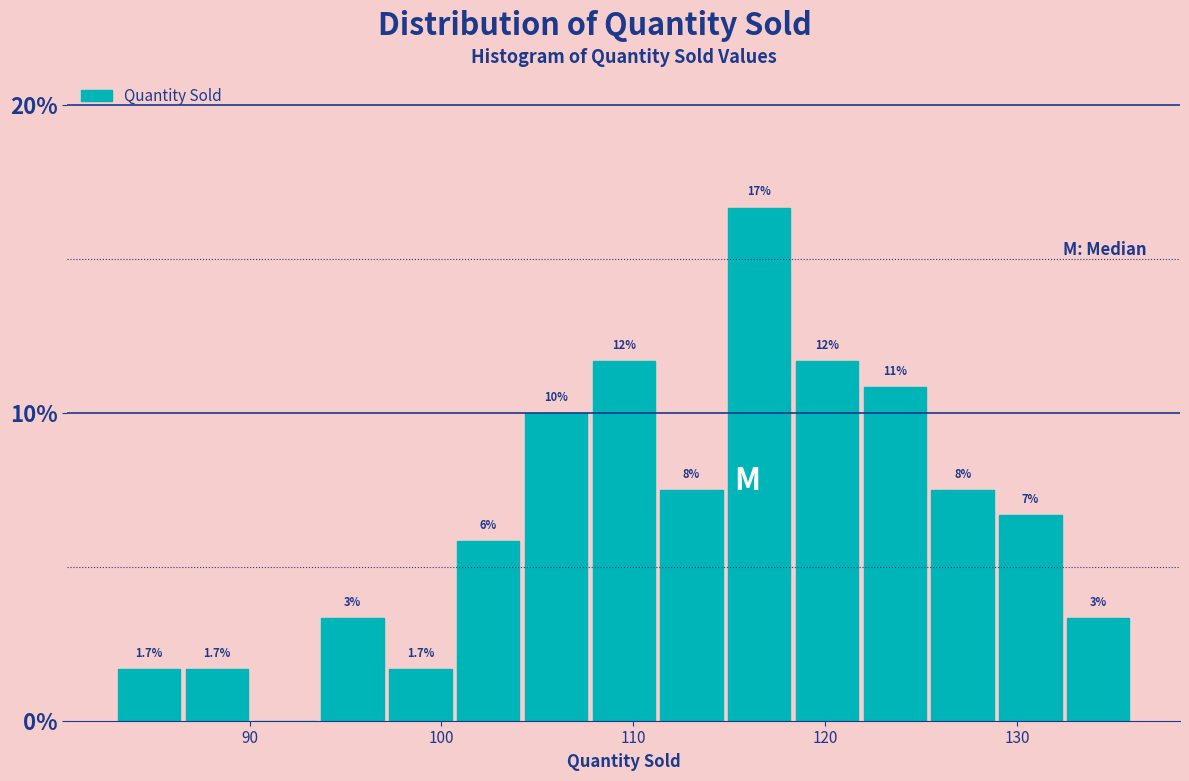

Read against the x-axis, roughly where is the centre of the tallest bar?

117